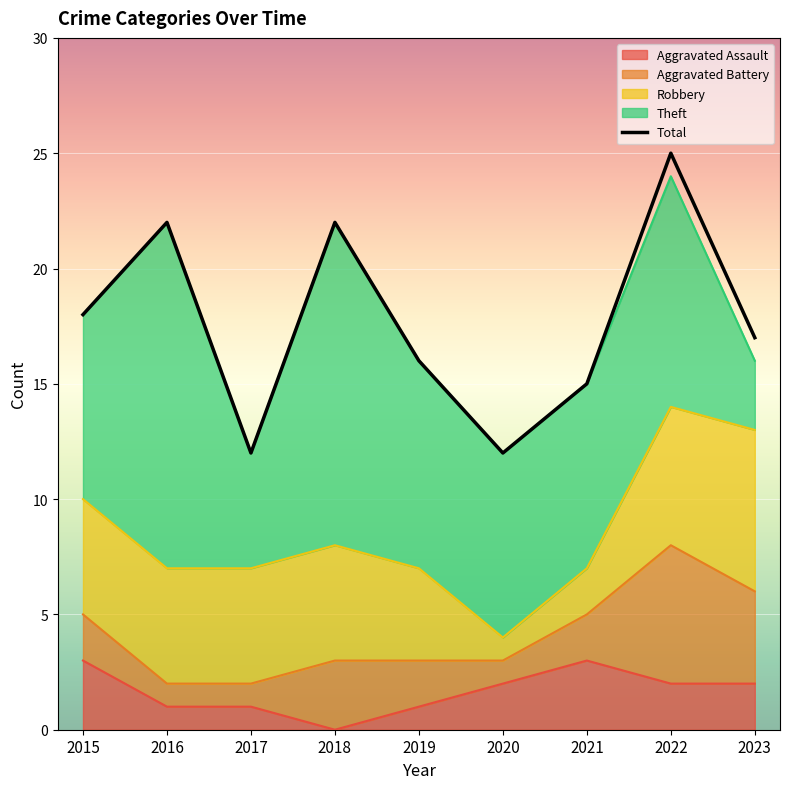

Does the chart display data point markers on the line(s)?

No